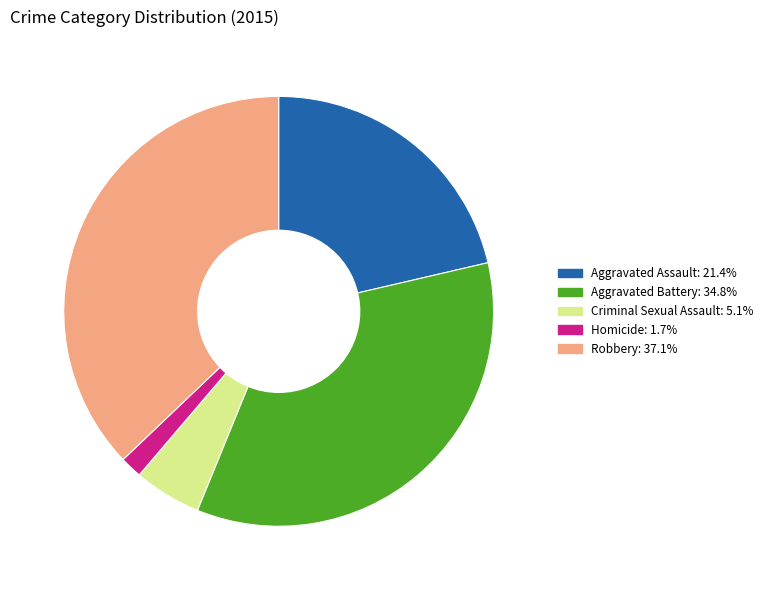

Is it true that Criminal Sexual Assault is 11% of the pie?

False